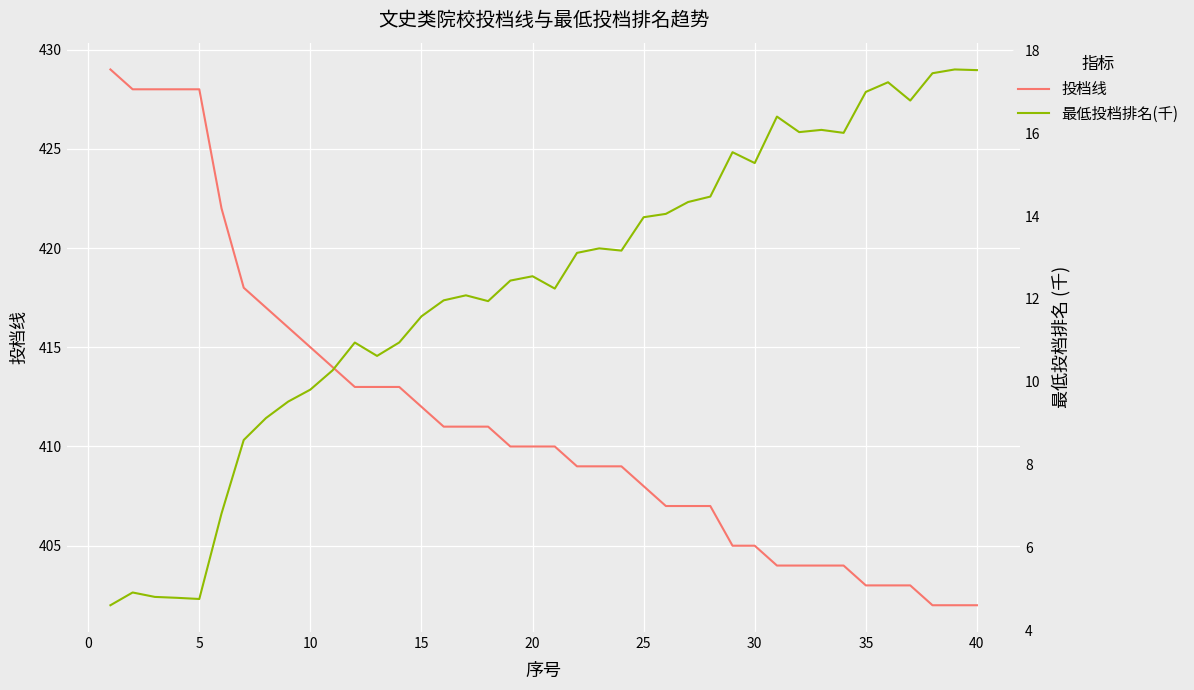

What is the highest value of the 投档线 series?

429